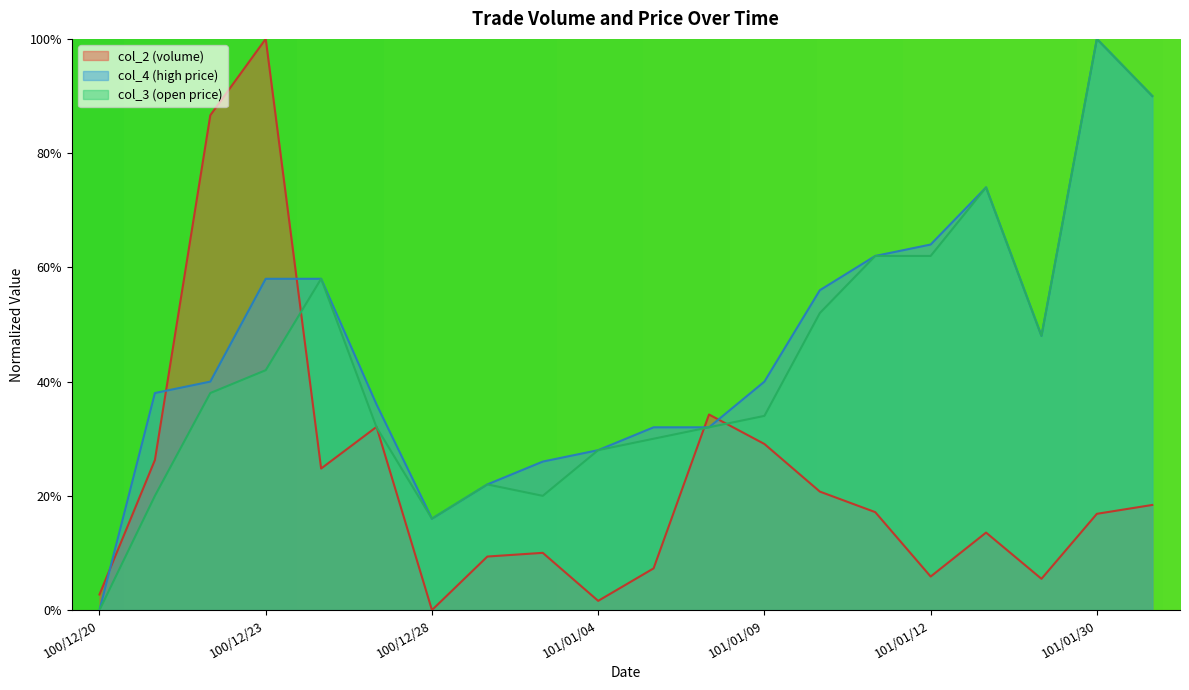

What are all the series names shown in the legend?

col_2 (volume), col_4 (high price), col_3 (open price)